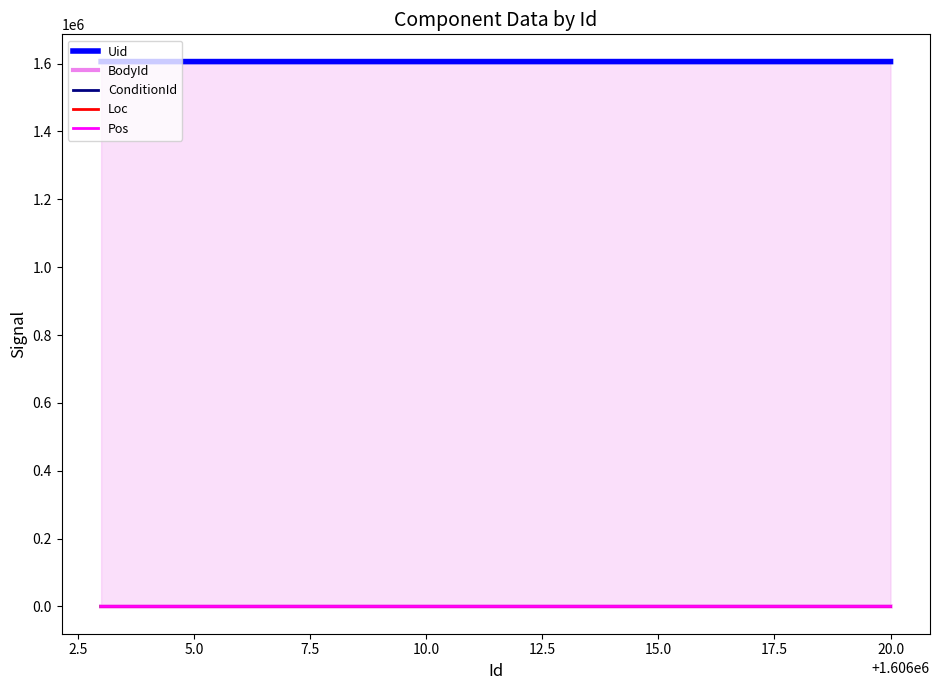

At which category is the sum across all series the highest?

20.0